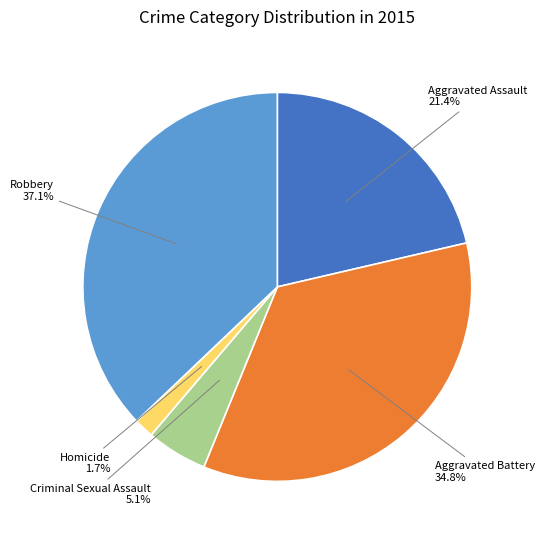

Is there any slice that represents more than half of the pie?

No